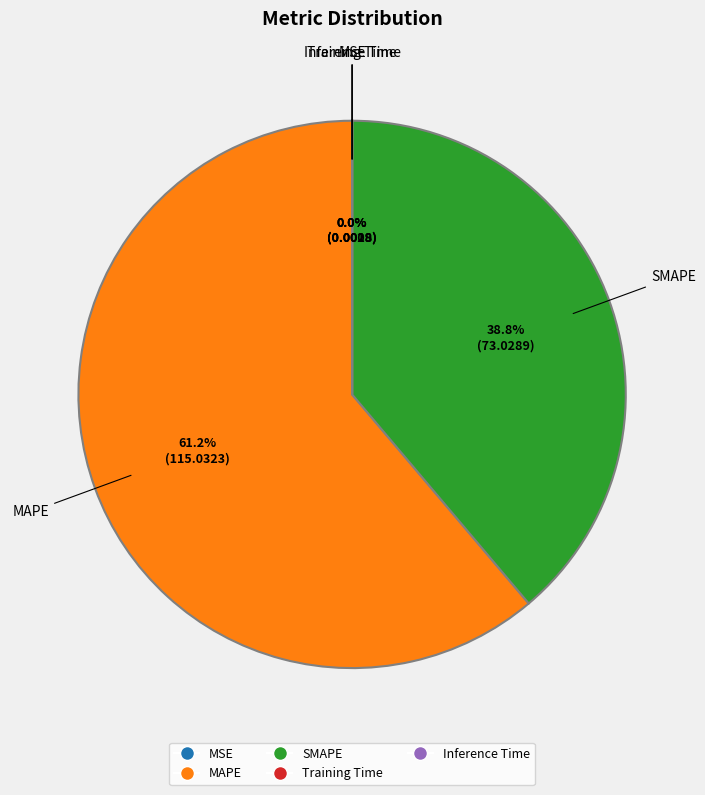

Which category has the biggest portion of the pie?

MAPE